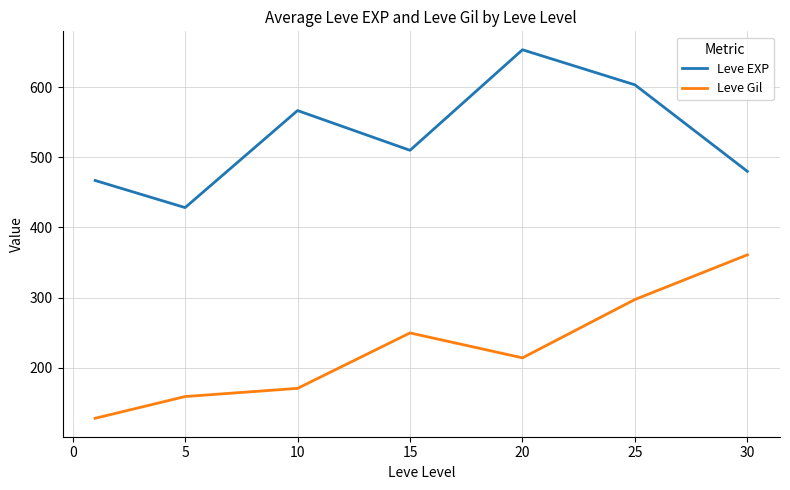

What is the greatest value displayed?

653.3